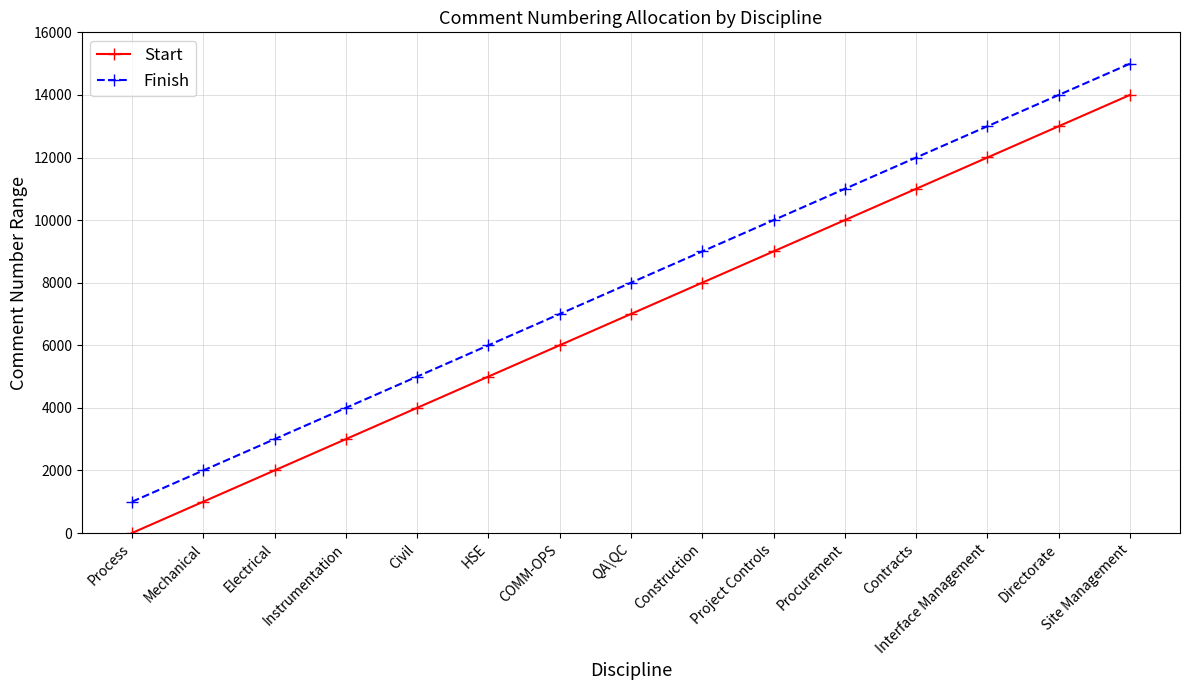

Does the chart display data point markers on the line(s)?

Yes